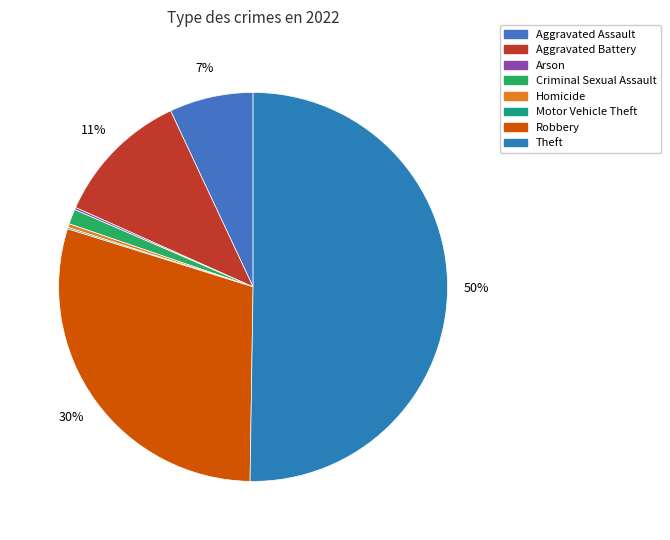

Rank the categories by value from highest to lowest.

Theft, Robbery, Aggravated Battery, Aggravated Assault, Criminal Sexual Assault, Homicide, Arson, Motor Vehicle Theft